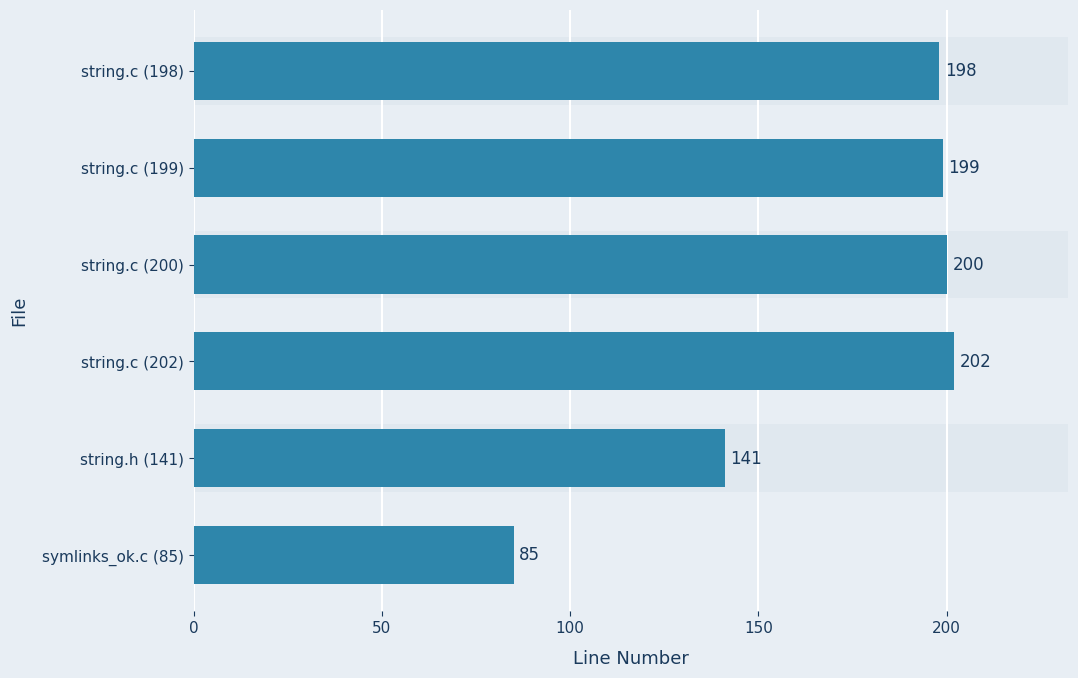

What is the average value?

171